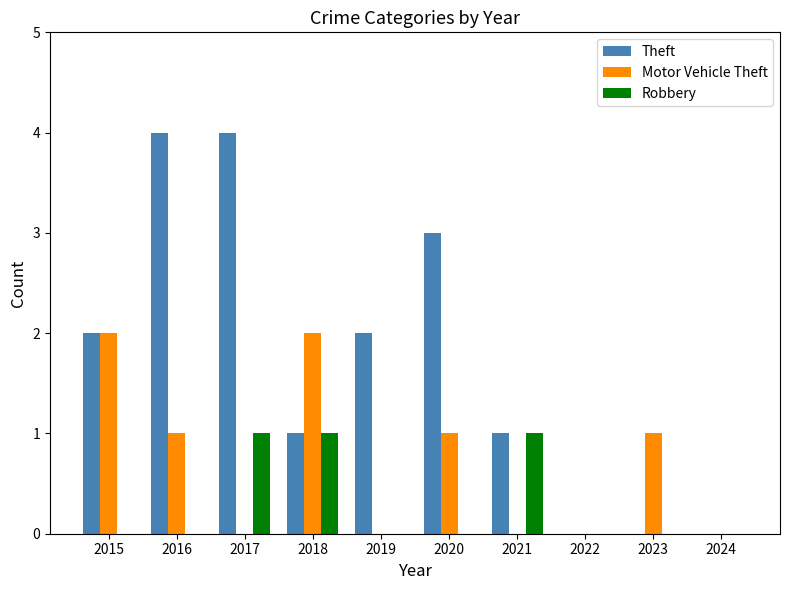

What is the greatest value displayed?

4